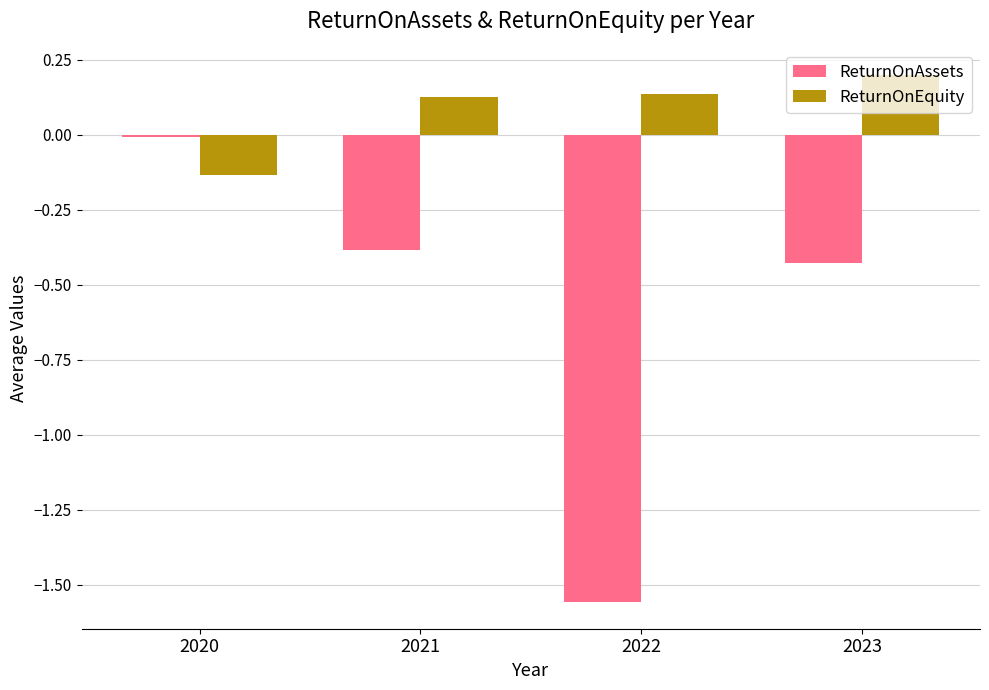

At which category does the chart reach its peak across all series?

2023